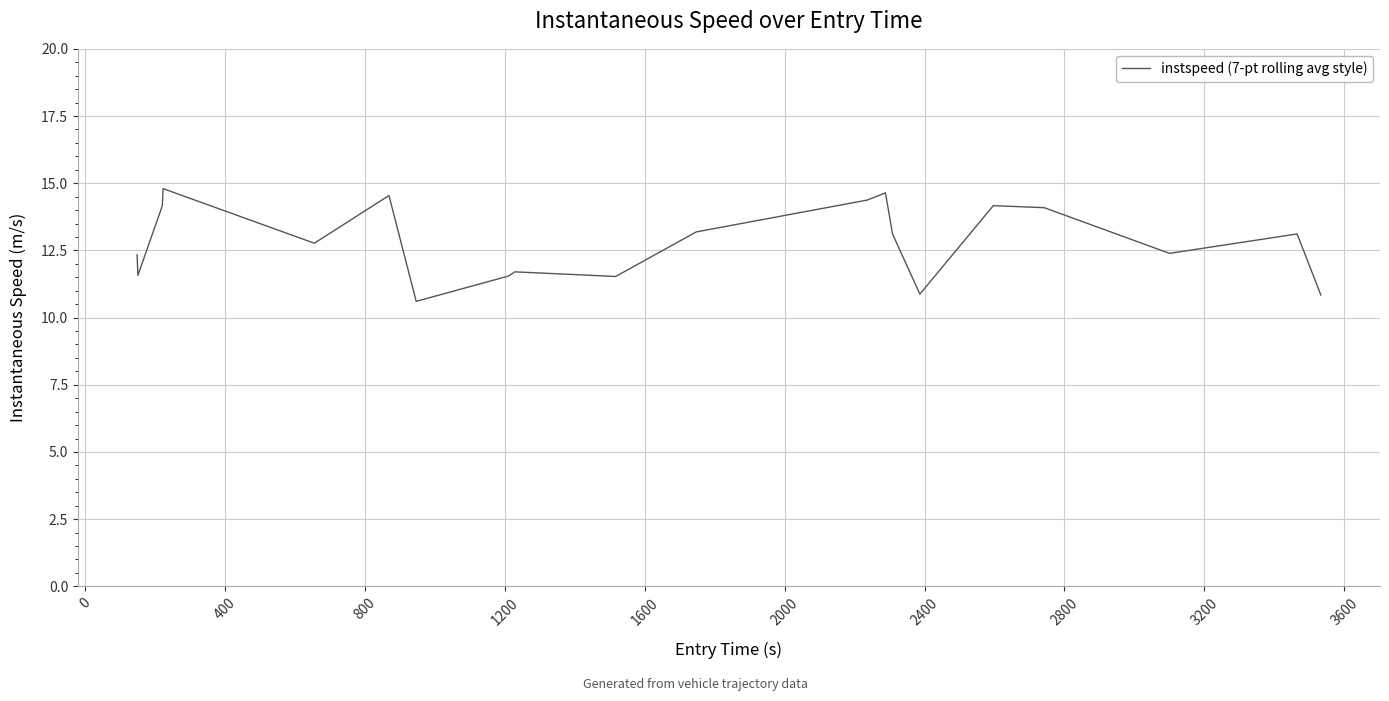

What is the maximum value shown in the chart?

14.8